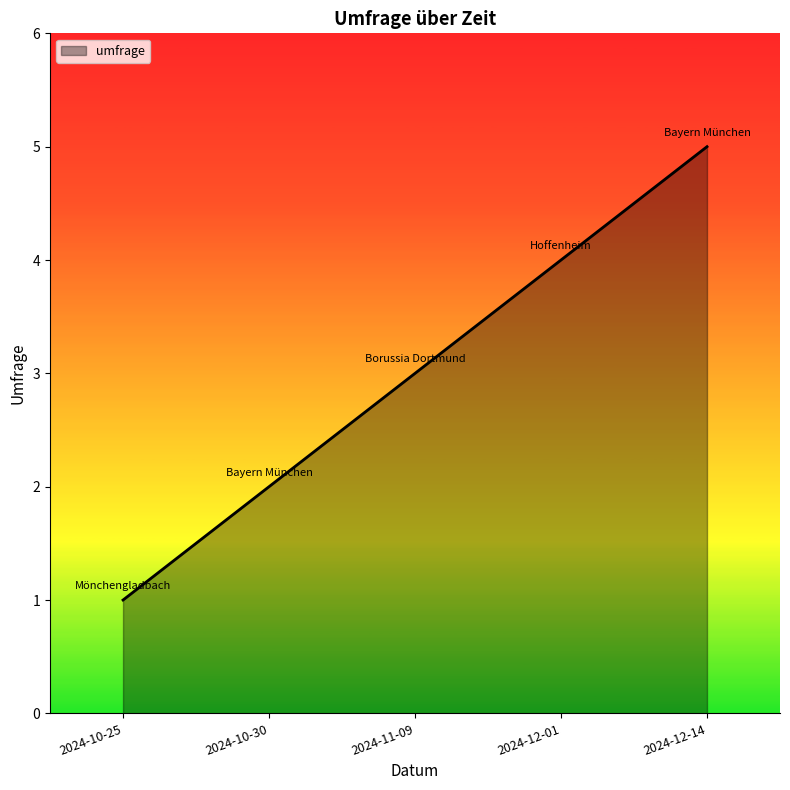

Rank the categories by value from lowest to highest.

2024-10-25, 2024-10-30, 2024-11-09, 2024-12-01, 2024-12-14